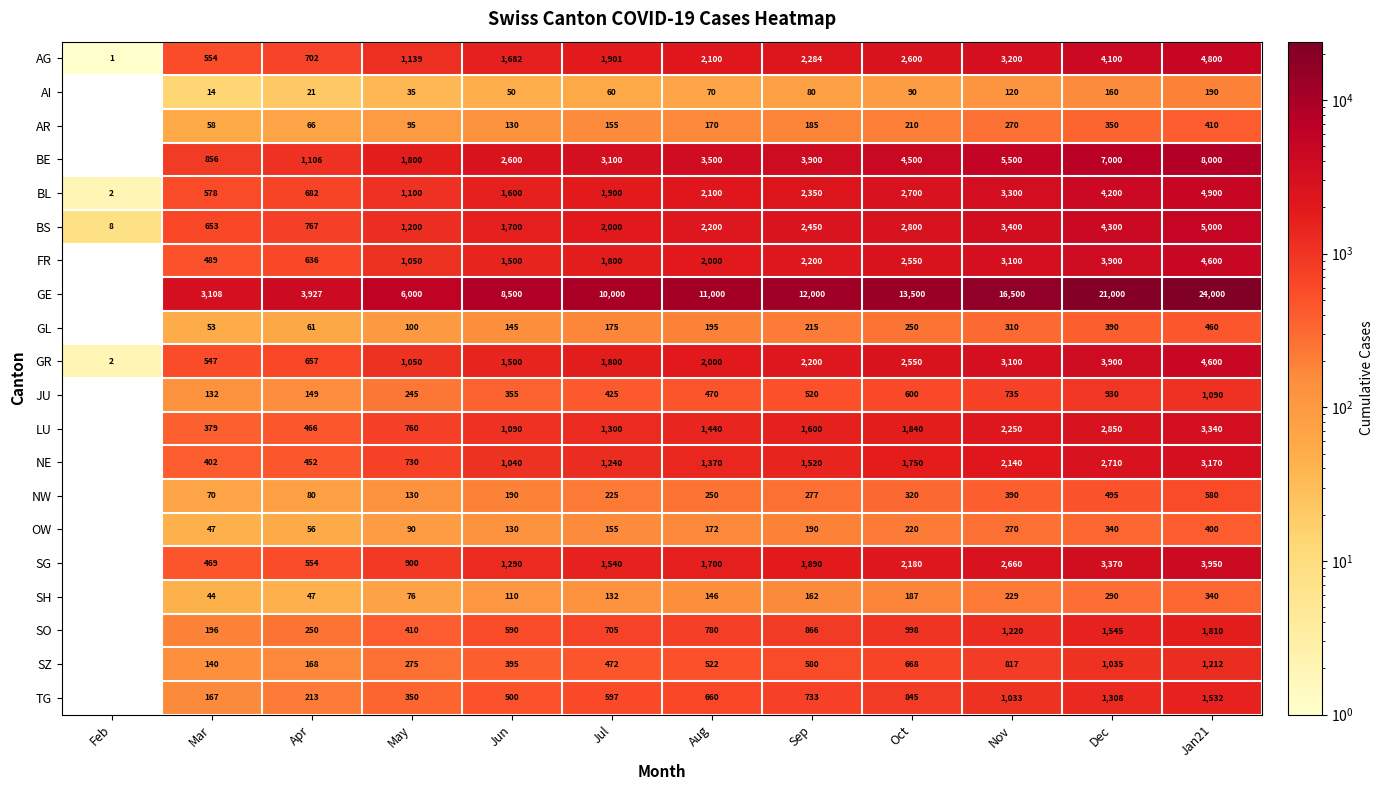

Which label corresponds to the smallest value in the chart?

Feb